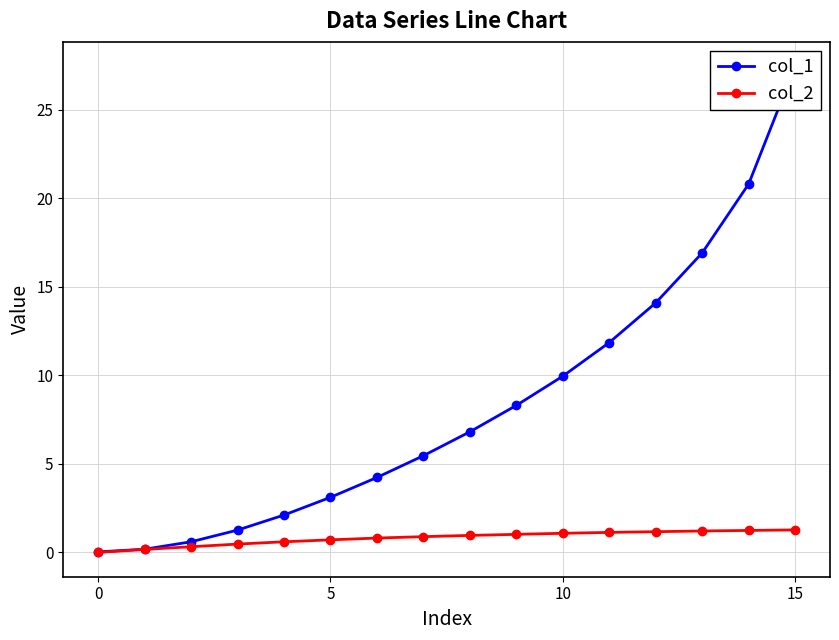

Is it true that col_2 equals 0.0 at 0?

True